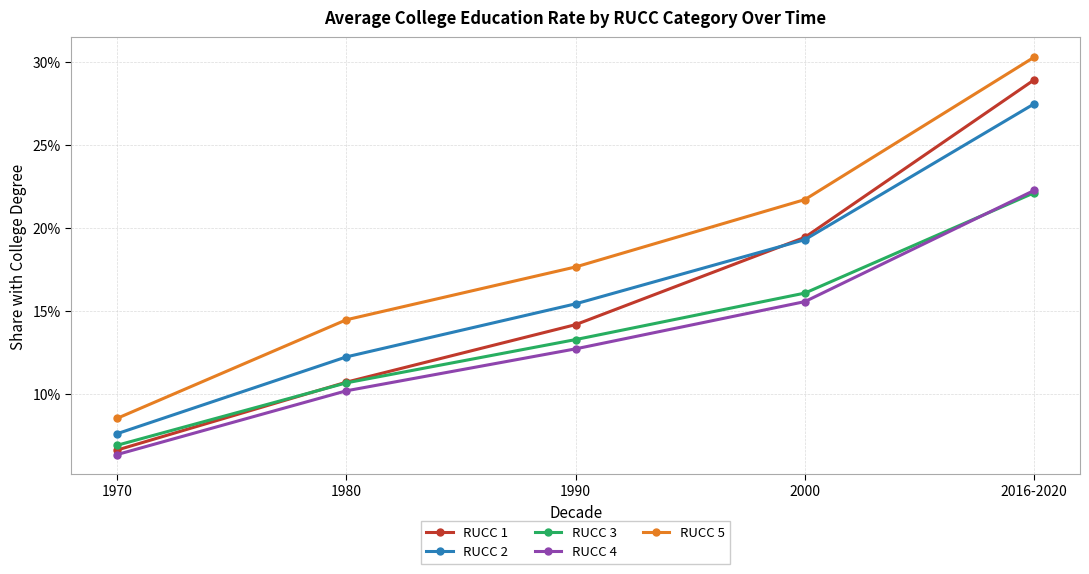

Which has a higher value, 1990 or 2000?

2000